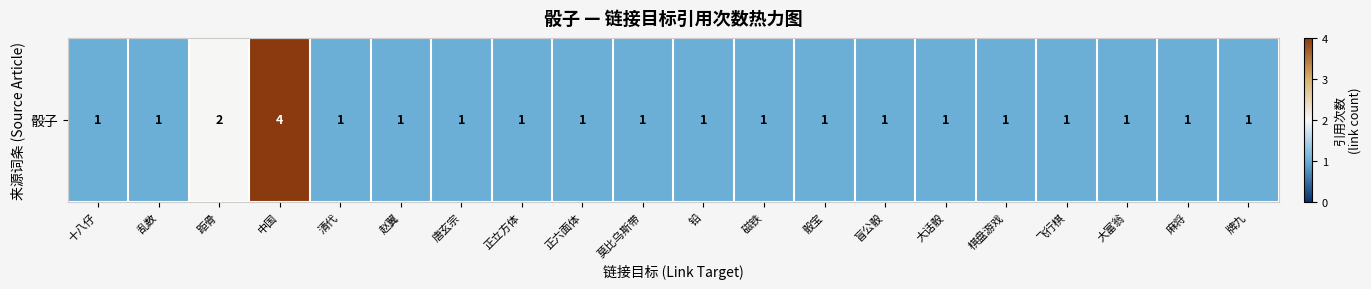

List the labels in order of value, largest first.

中国, 距骨, 十八仔, 乱数, 清代, 赵翼, 唐玄宗, 正立方体, 正六面体, 莫比乌斯带, 铅, 磁铁, 骰宝, 盲公骰, 大话骰, 棋盘游戏, 飞行棋, 大富翁, 麻将, 牌九